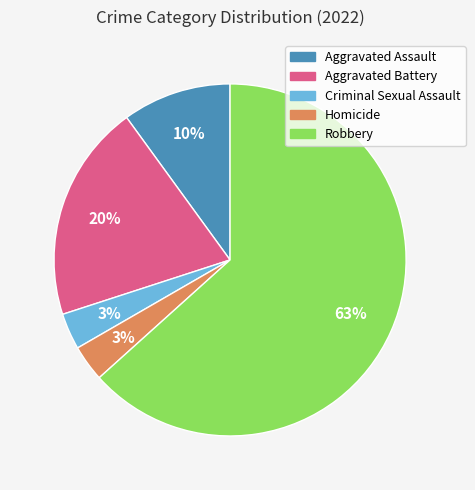

How many slices are in this pie chart?

5